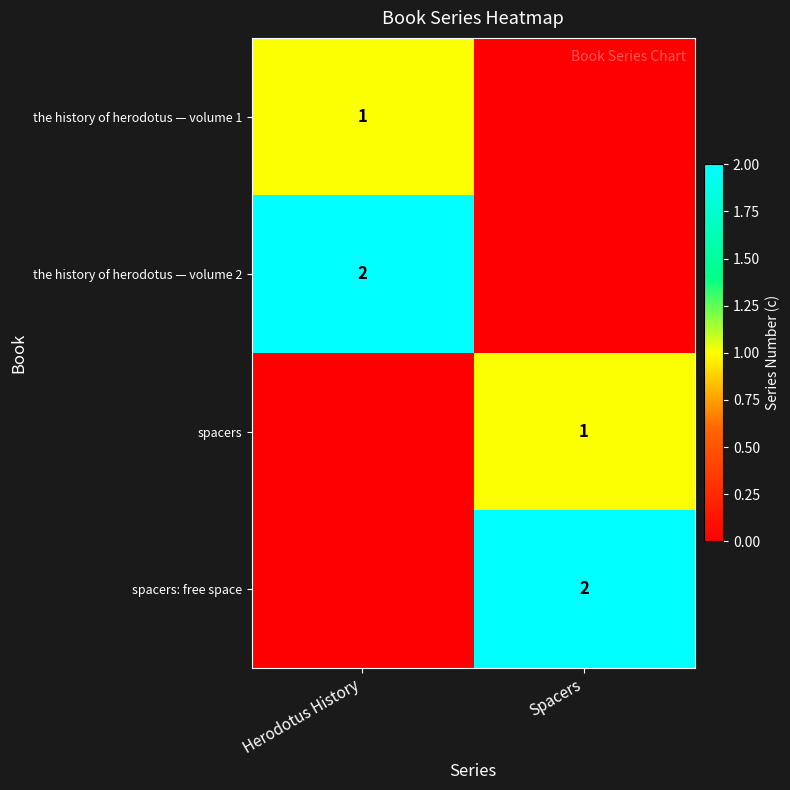

What is the total value across all series at Spacers?

3